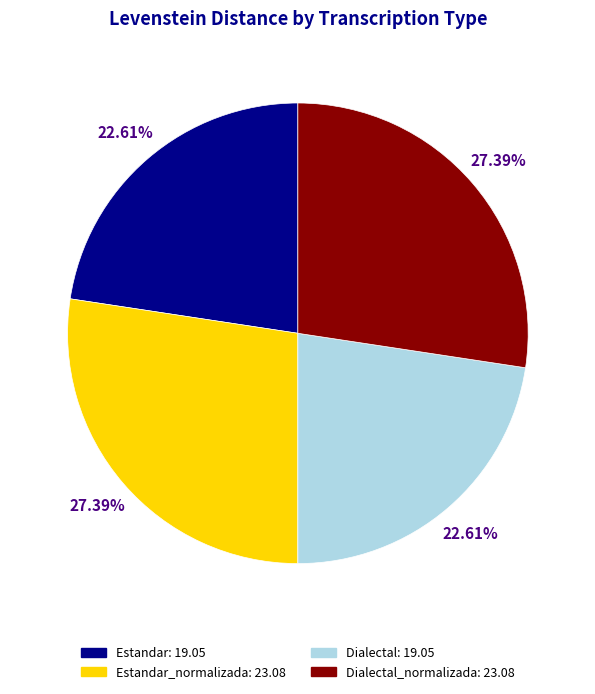

Does any single category account for the majority?

No